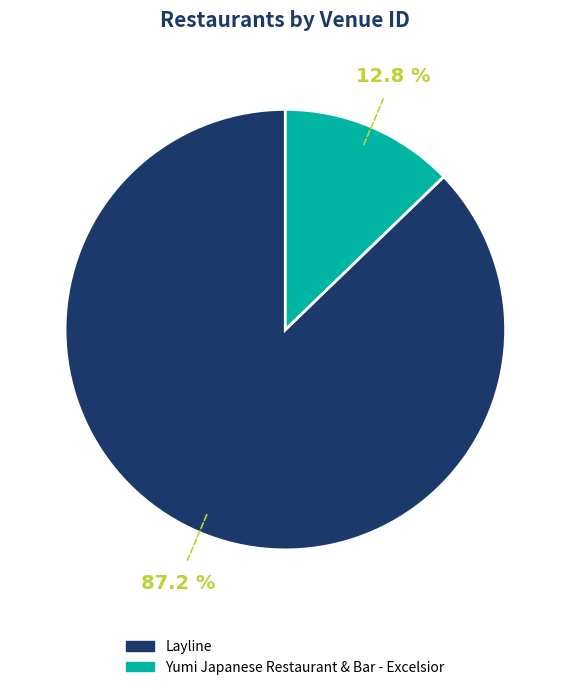

Count the number of slices in the pie.

2